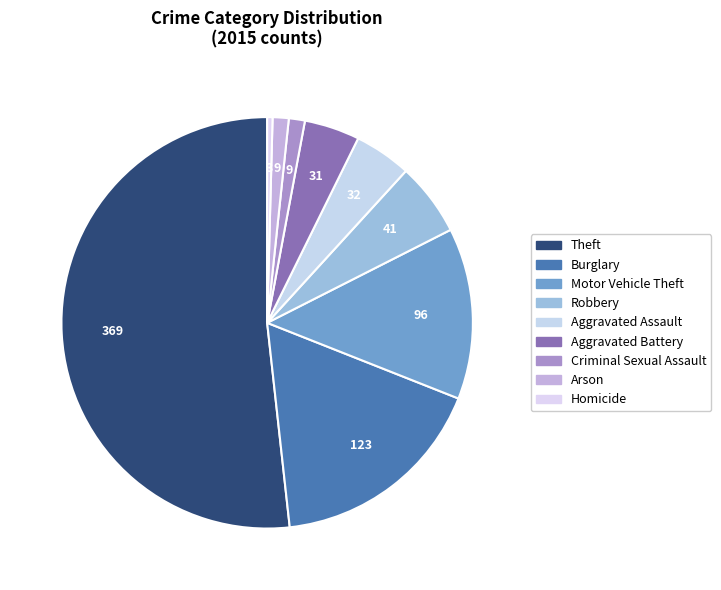

Does Theft account for over 50% of the chart?

Yes